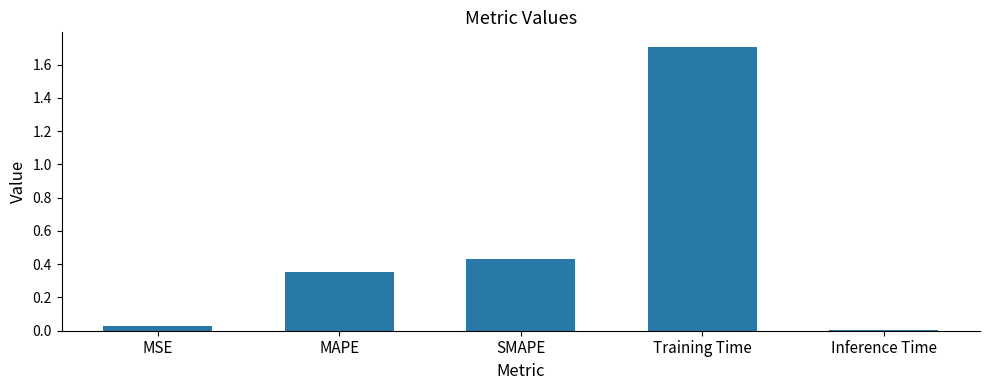

The chart shows a value of 0.8 at SMAPE. True or false?

False